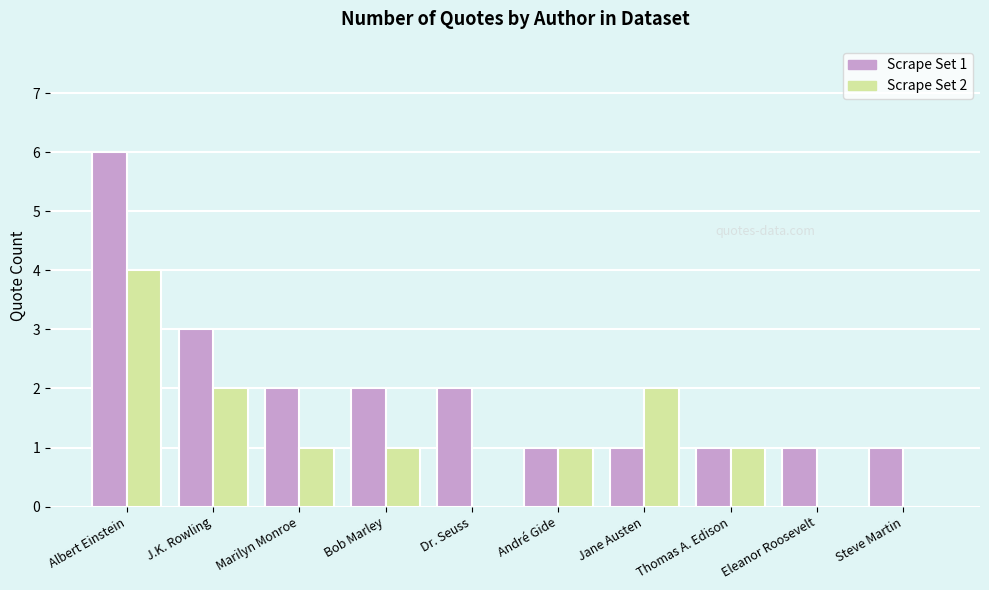

How many groups of bars are there?

10